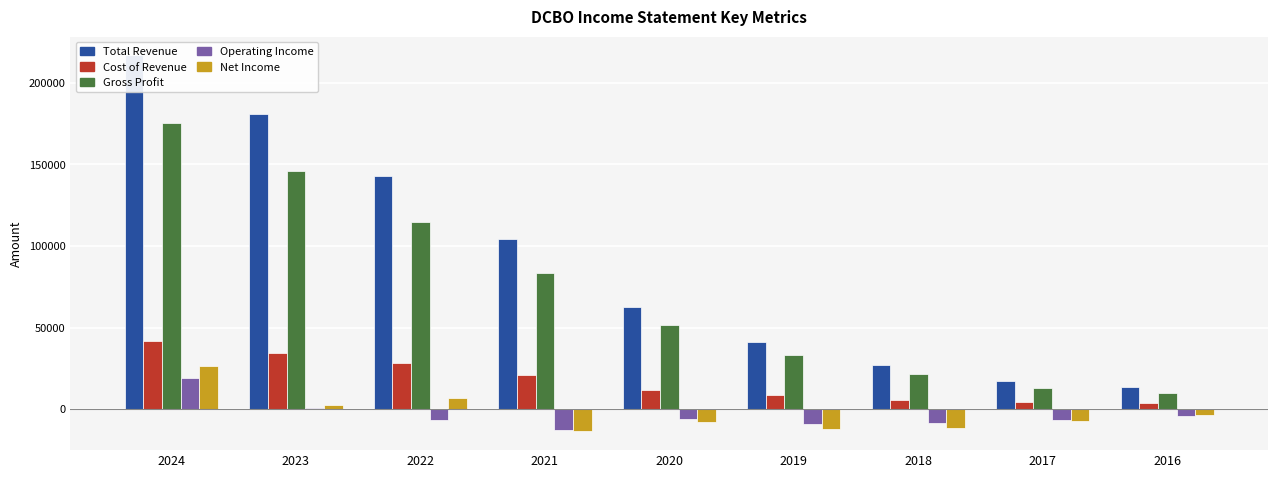

What value does the Operating Income series have at 2018?

-8200